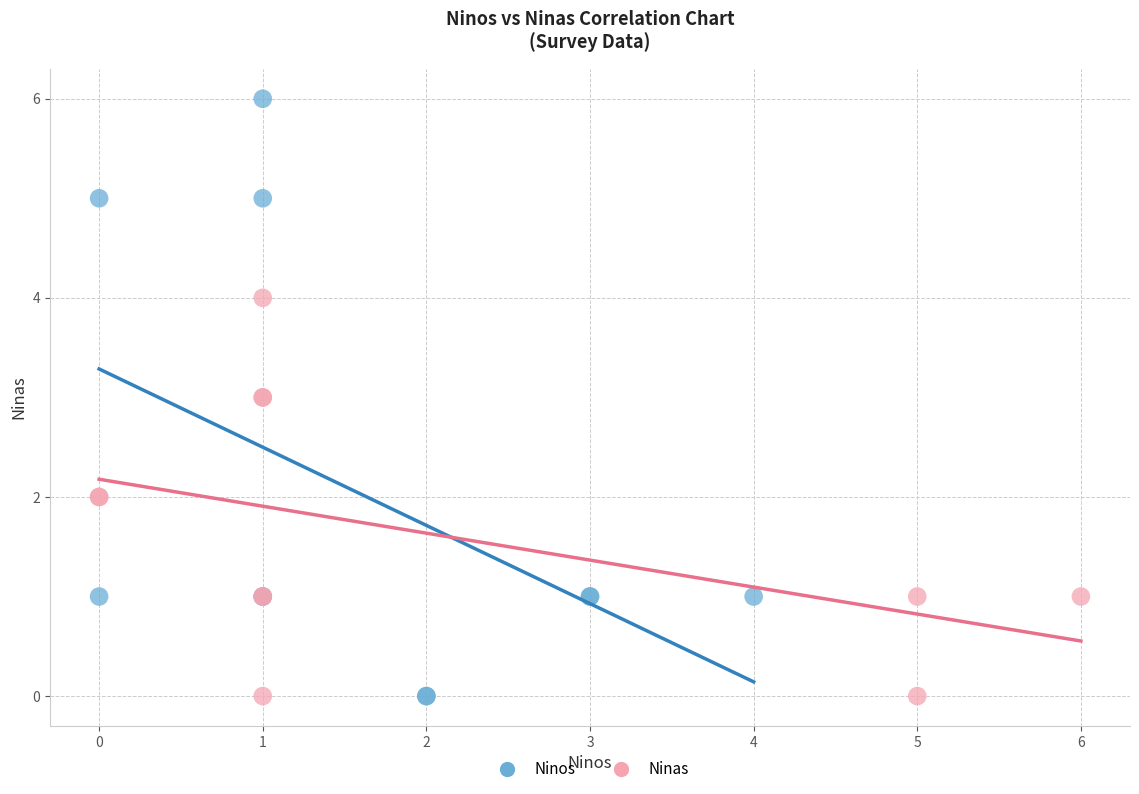

Which series has the largest Y range (max minus min)?

Ninos